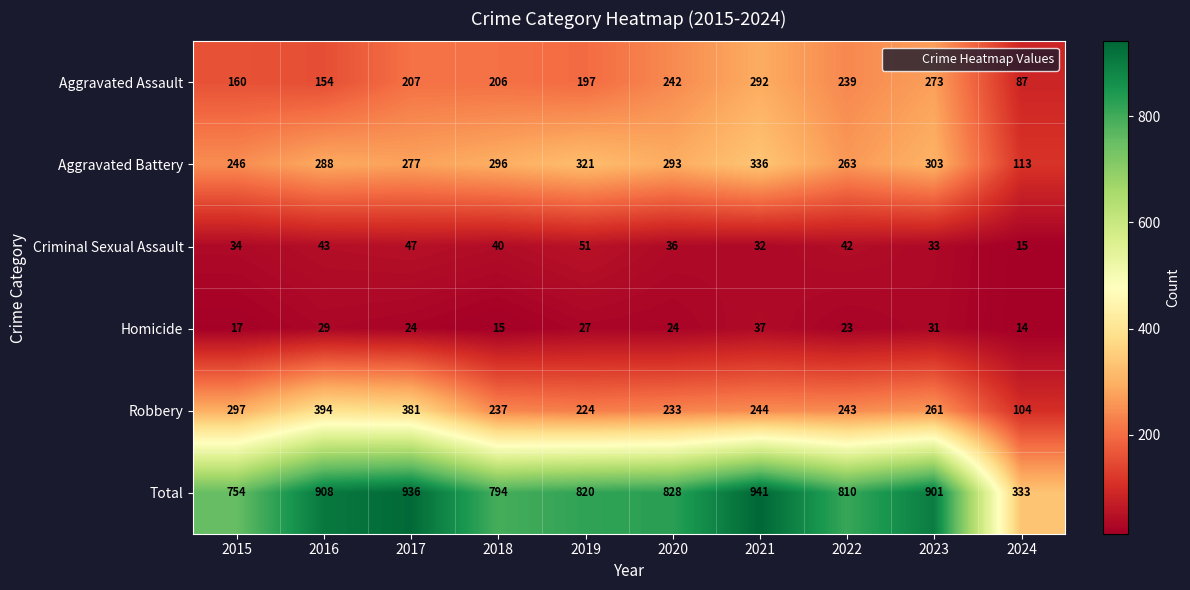

What is the sum of the Criminal Sexual Assault values at 2019 and 2017?

98